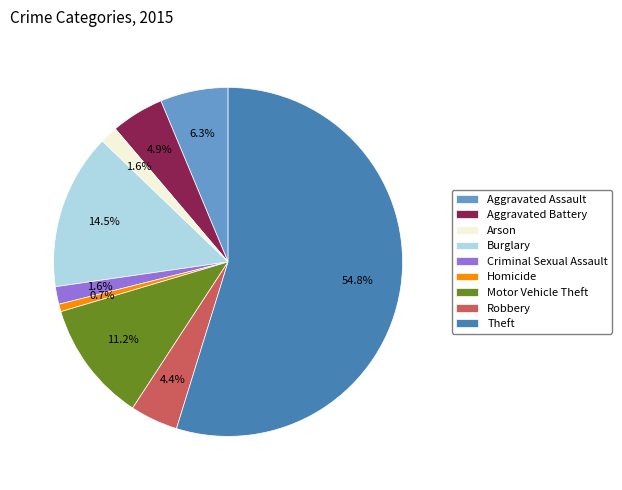

How many slices are in this pie chart?

9